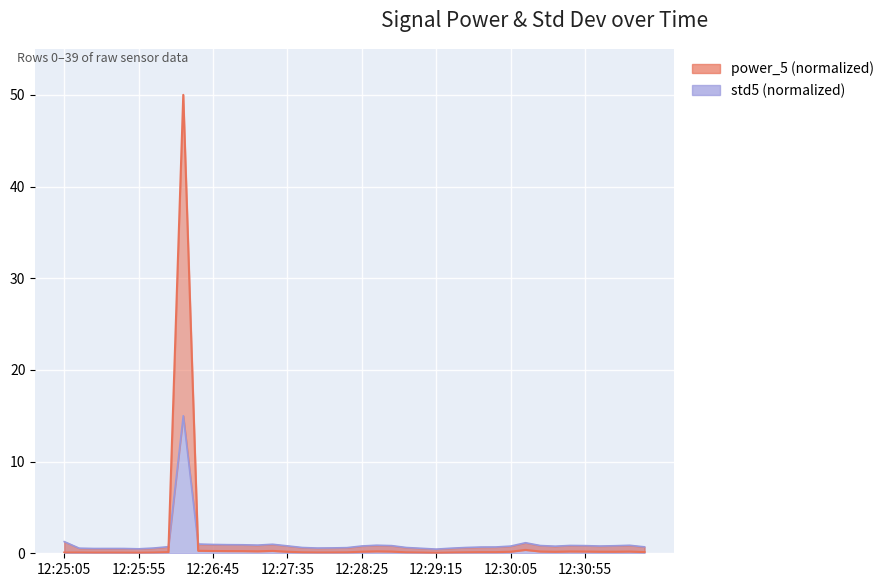

What position from the left is 12:26:25?

9